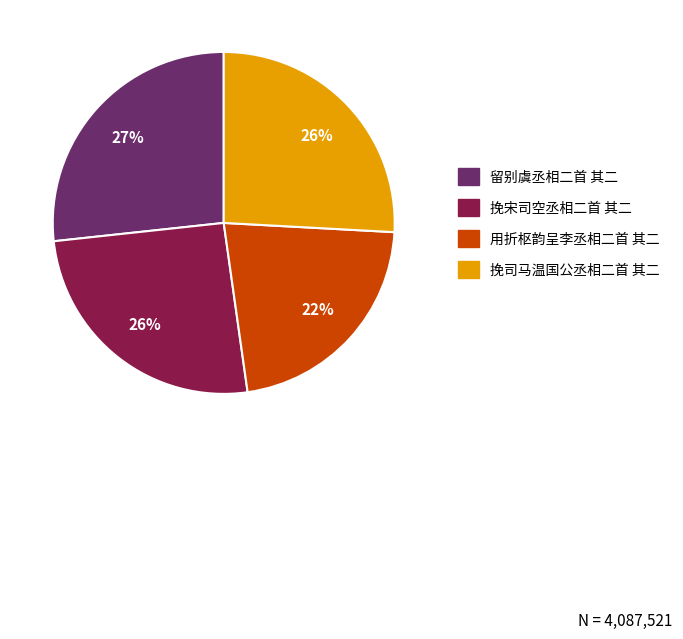

Approximately how many times larger is the value at 留别虞丞相二首 其二 compared to 挽司马温国公丞相二首 其二?

1.0